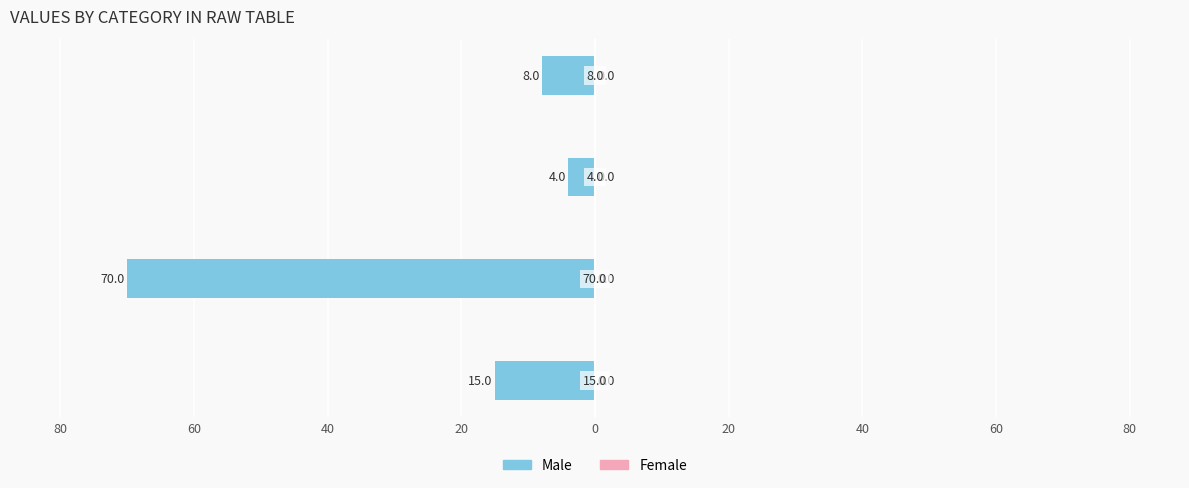

Are the bars horizontal?

Yes